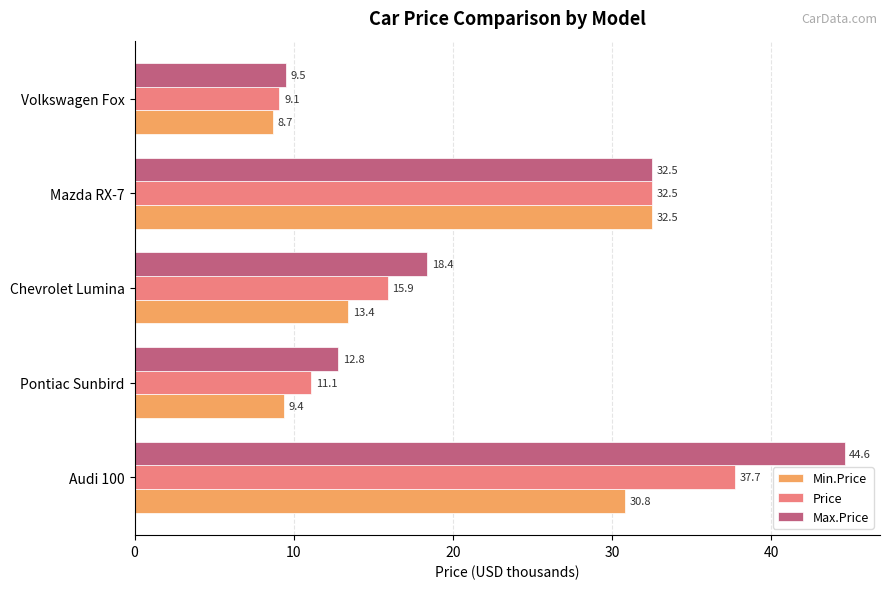

True or false: Max.Price has a value of 26.0 at Chevrolet Lumina.

False